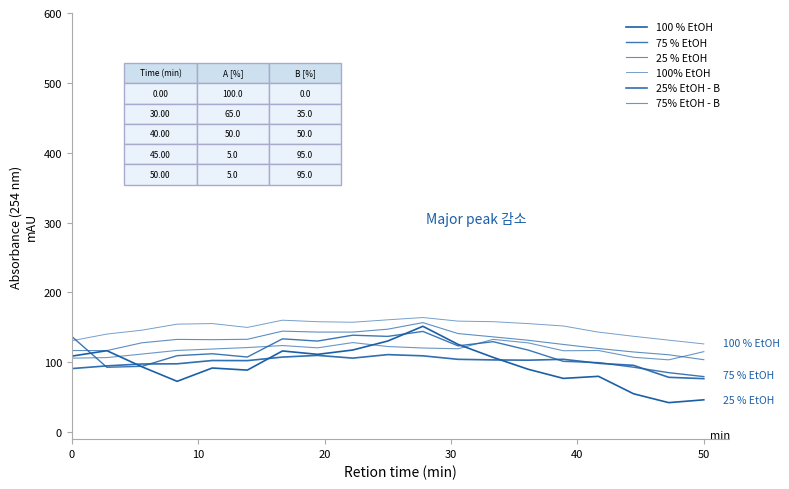

How many interior local peaks does the 100 % EtOH series have?

5